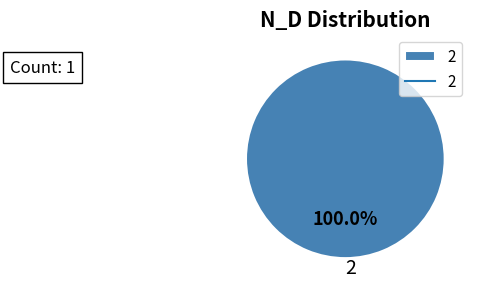

Does any single category account for the majority?

Yes